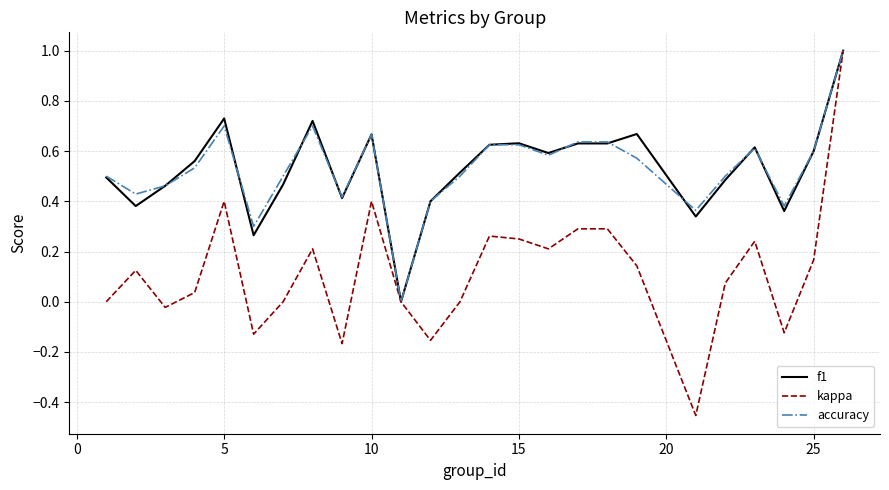

Which series has the largest range (max minus min)?

kappa